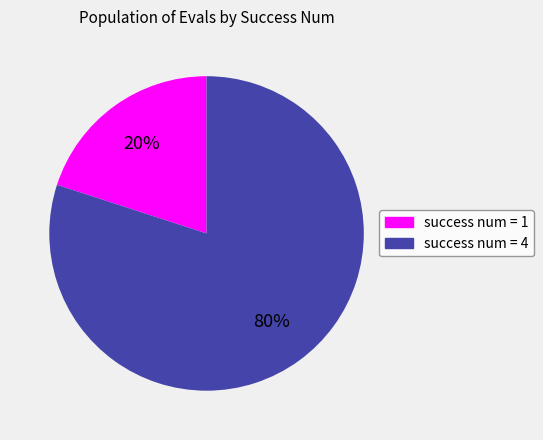

To the nearest percent, what is the difference between the largest and smallest slice percentages?

60%